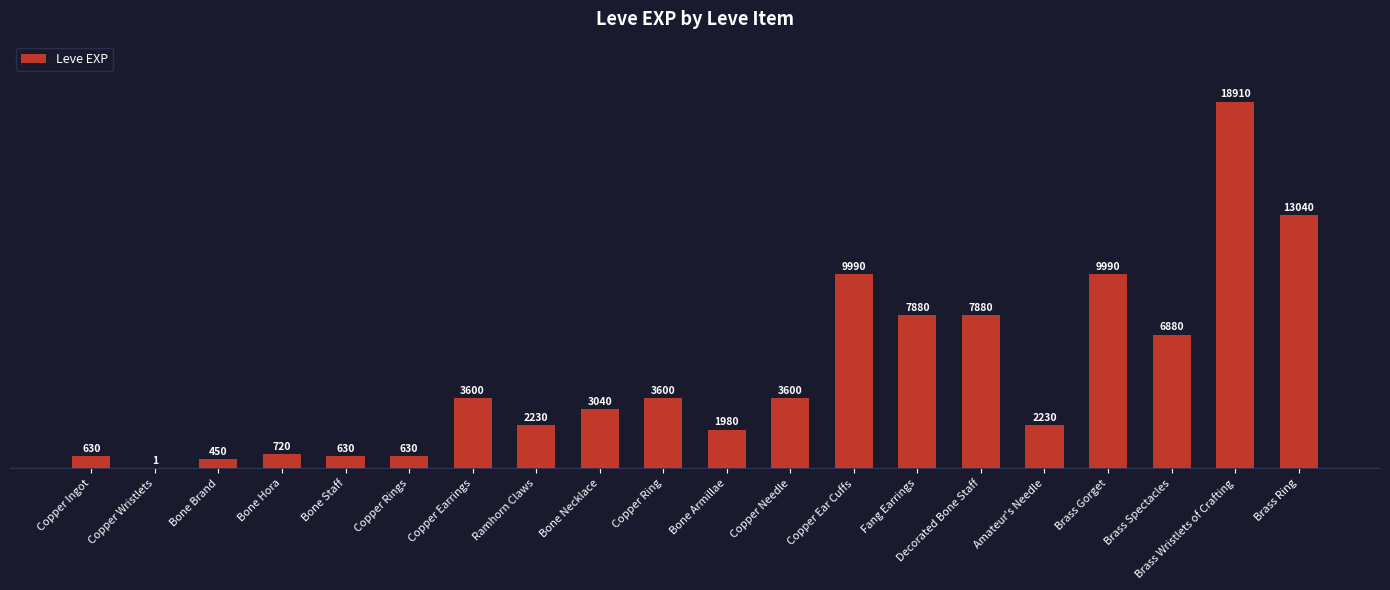

Is it true that the value at Copper Needle is 3600?

True